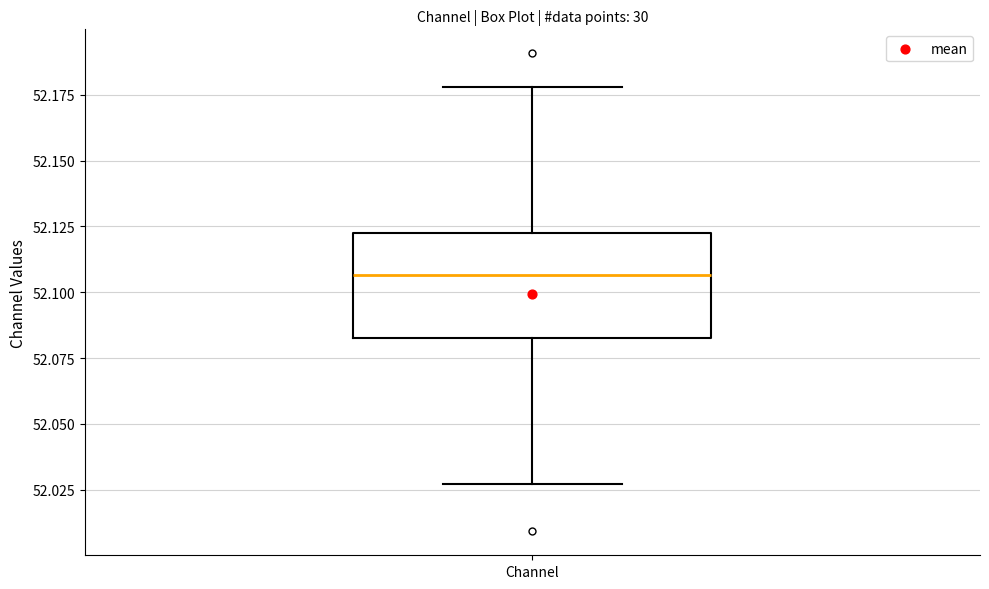

Transcribe this box plot: give where the median line is, the range the box spans, and where the two whiskers end, as read against the y-axis. The values are not printed on the chart, so give them approximately, as read against the axis.

median 52.105, box 52.085 to 52.125, whiskers 52.025 to 52.180